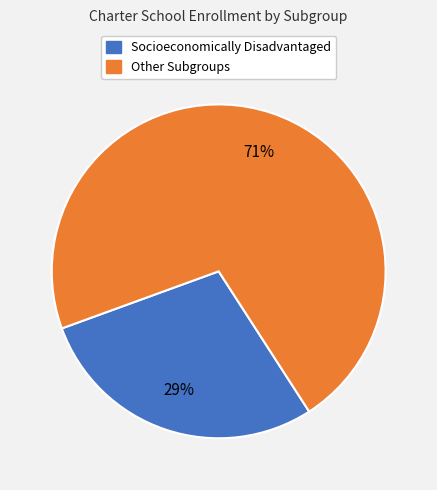

Does any single category account for the majority?

Yes